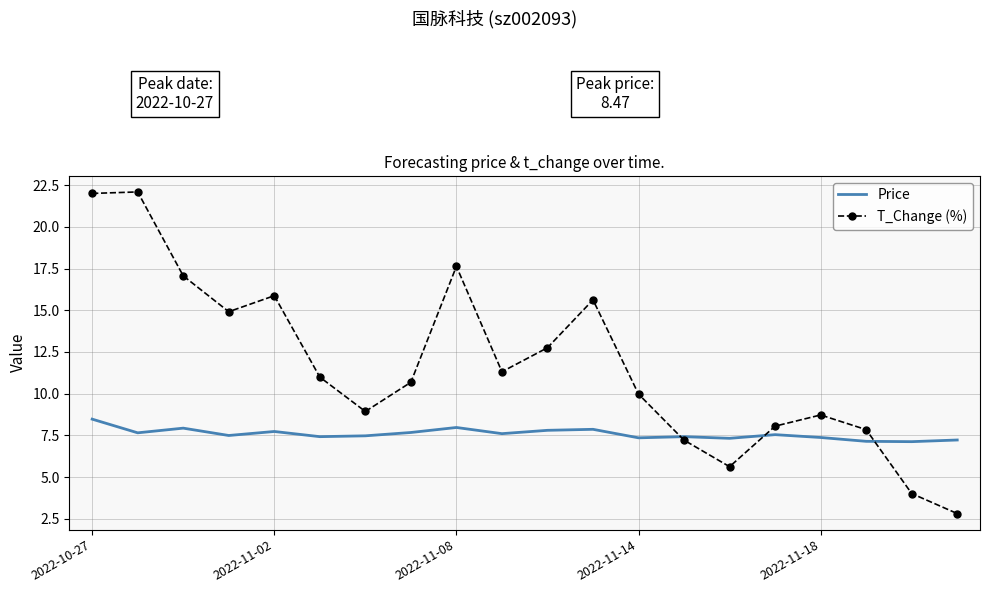

What is the highest value of the Price series?

8.5